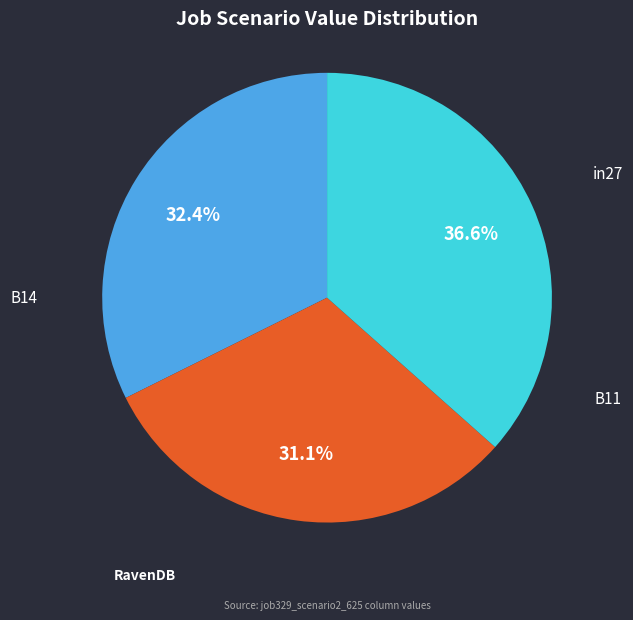

To the nearest percent, what portion does in27 represent?

32%